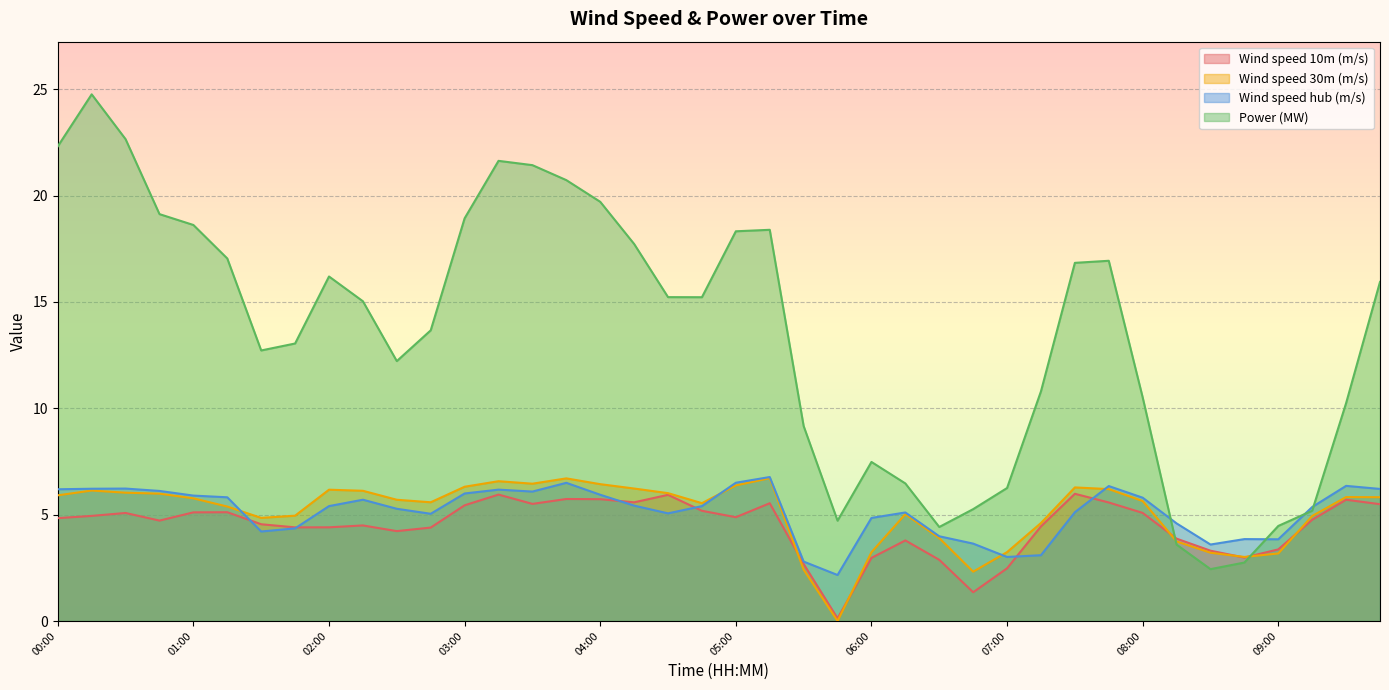

Which label corresponds to the largest value in the chart?

00:15